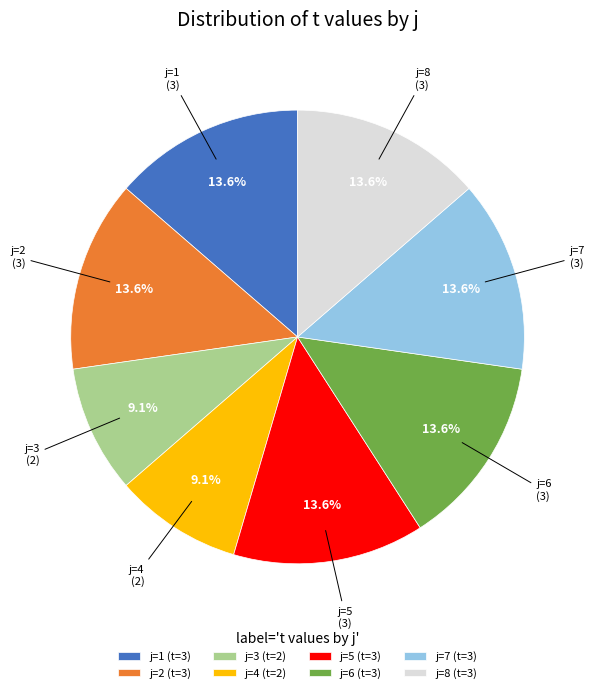

How many slices are in this pie chart?

8